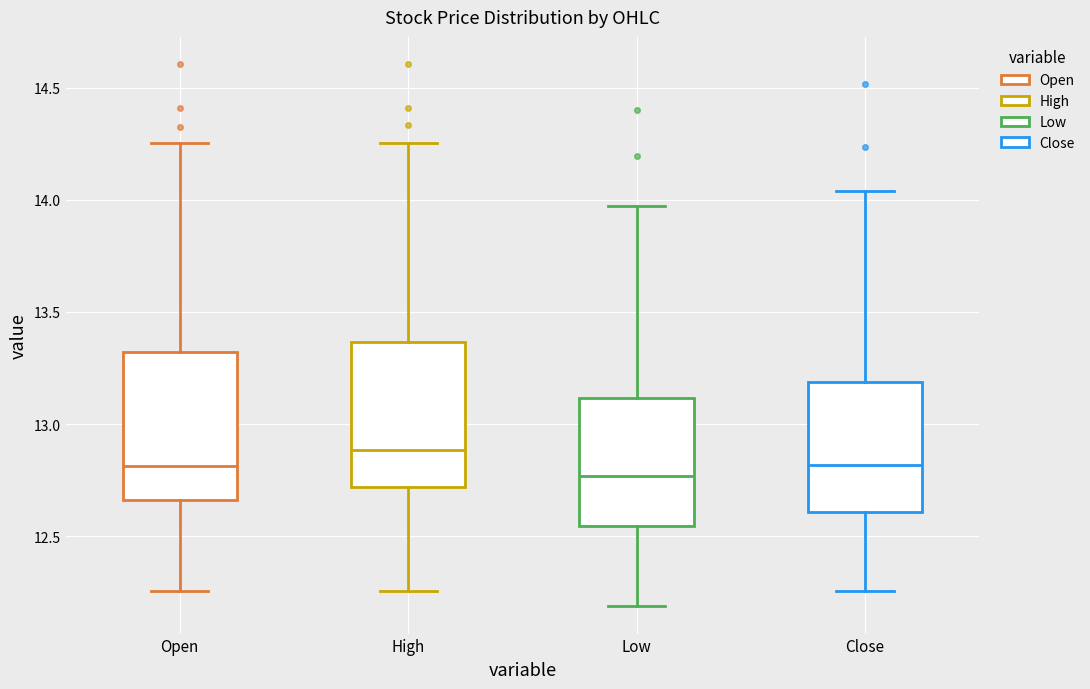

Where does the upper whisker of the box for Open end on the y-axis? The values are not printed on the chart, so give them approximately, as read against the axis.

14.25